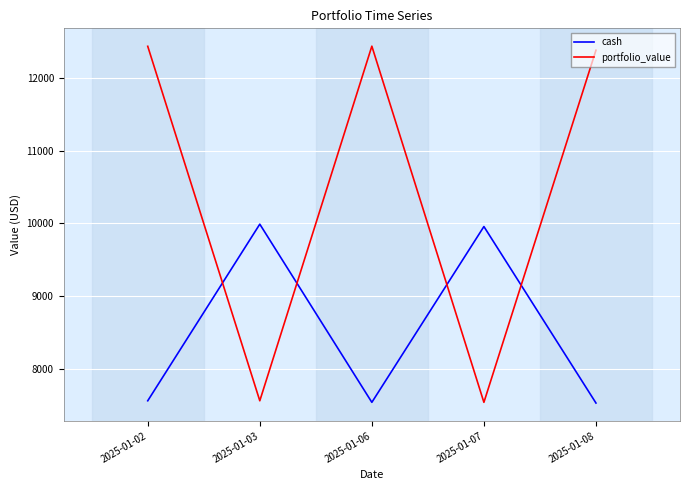

The value of portfolio_value at 2025-01-07 is 10163.6. True or false?

False